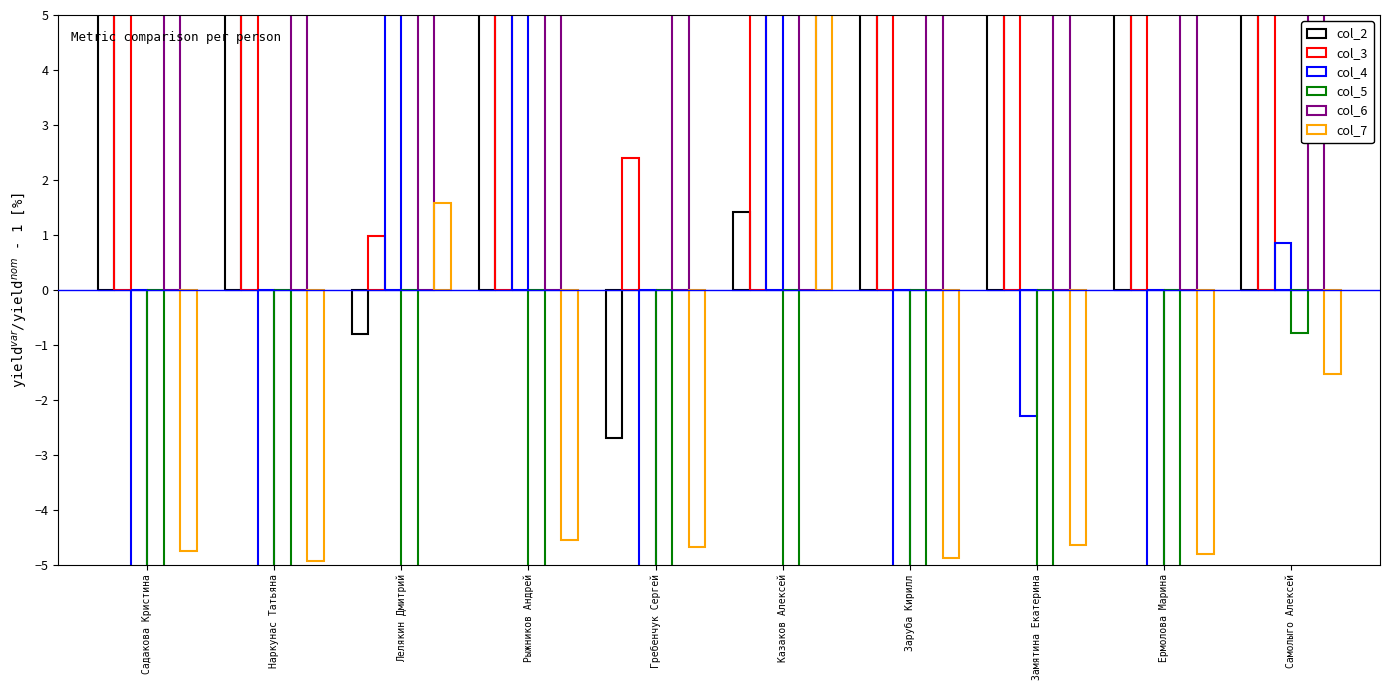

Is the value of col_5 at Казаков Алексей greater than the value of col_7 at Садакова Кристина?

No